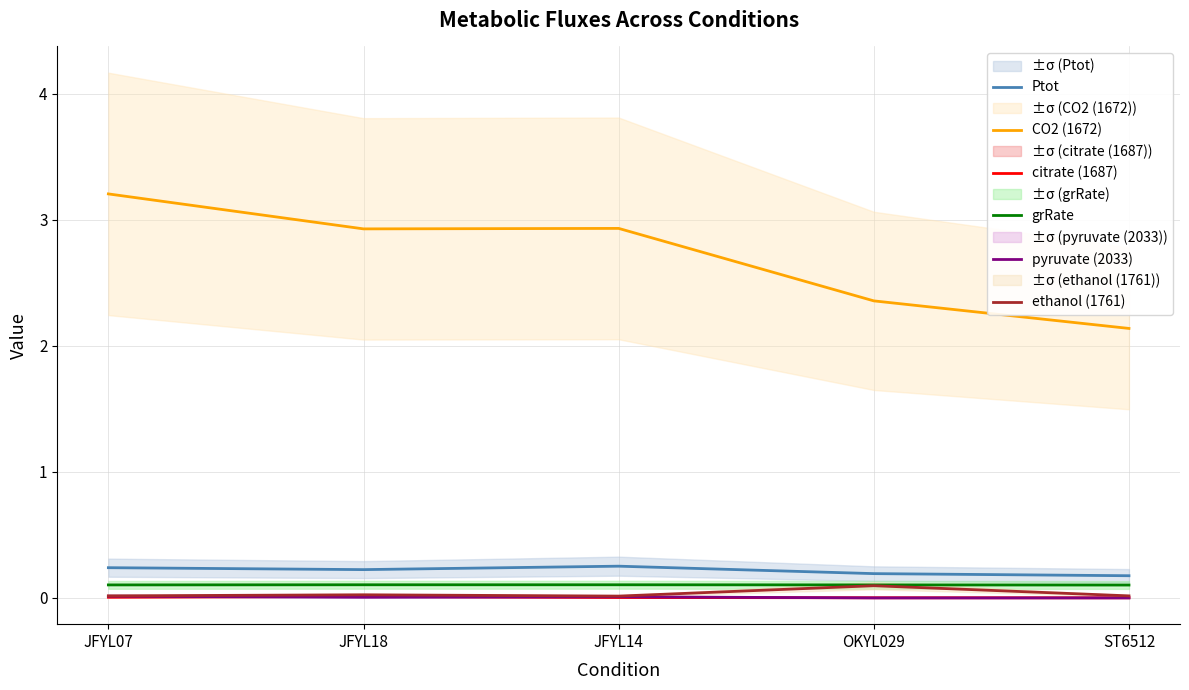

Which series changed the most between JFYL07 and ST6512?

CO2 (1672)